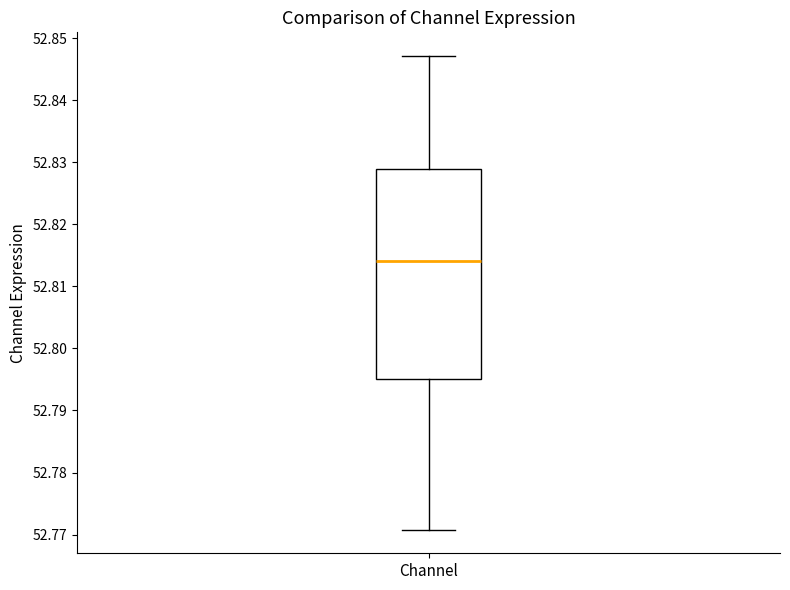

Where is the lower edge of the box for Channel on the y-axis? The values are not printed on the chart, so give them approximately, as read against the axis.

52.795